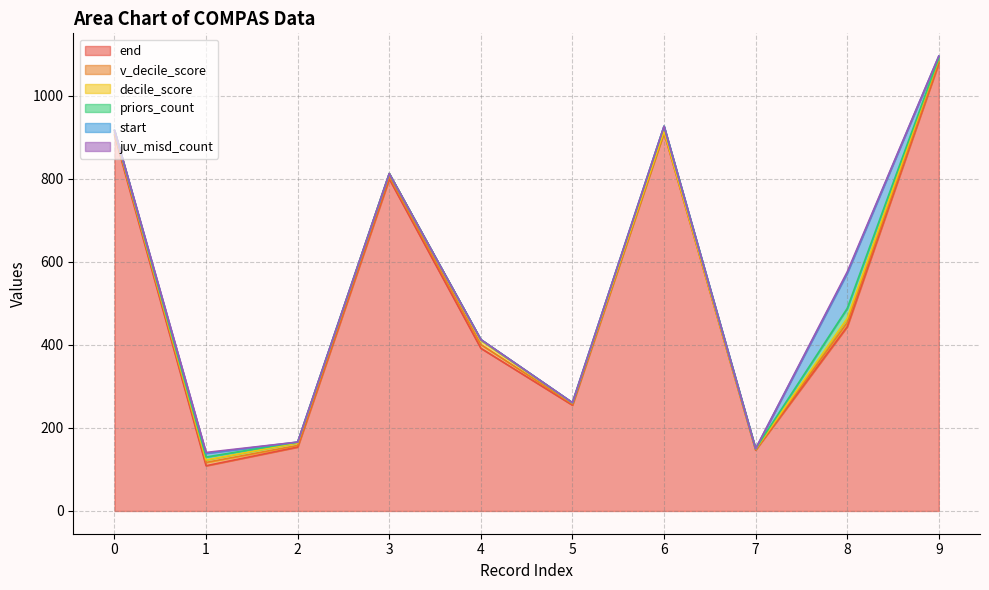

What is the difference between the maximum and minimum values in the end series?

970